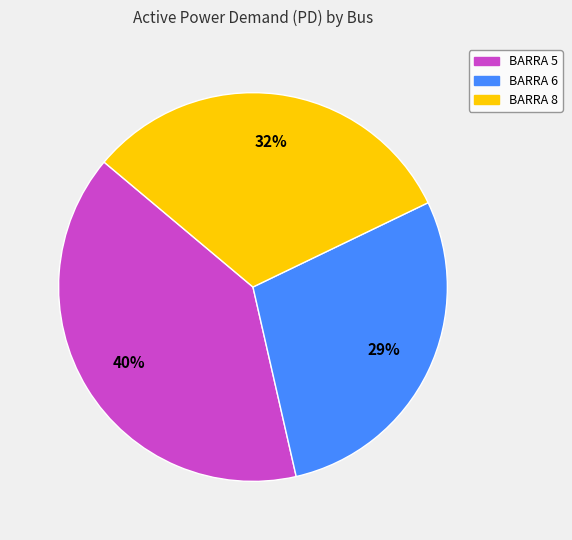

Is there a majority slice in this chart?

No